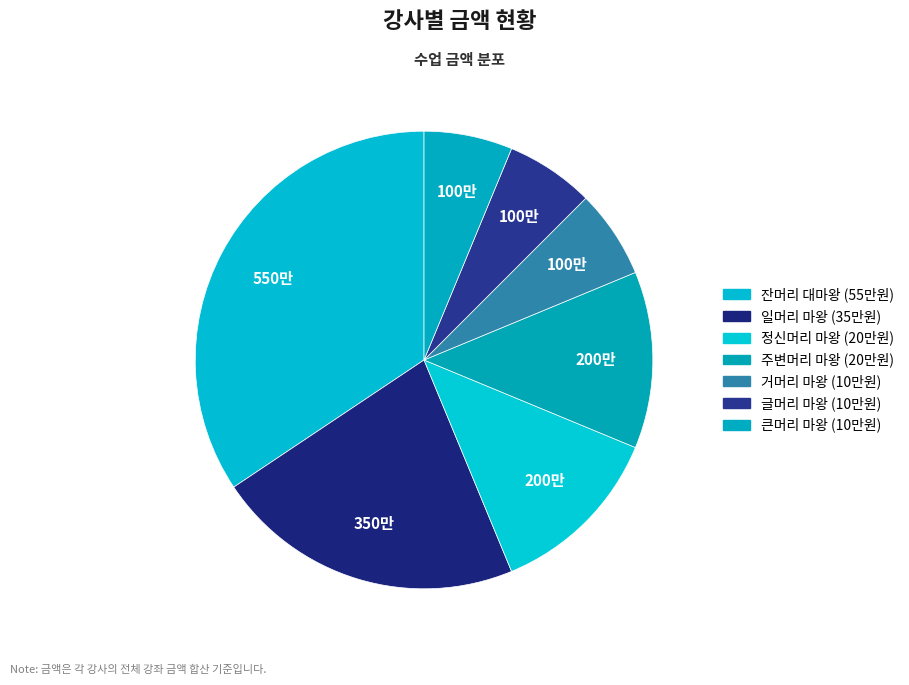

Approximately how many times larger is the value at 일머리 마왕 compared to 정신머리 마왕?

1.8